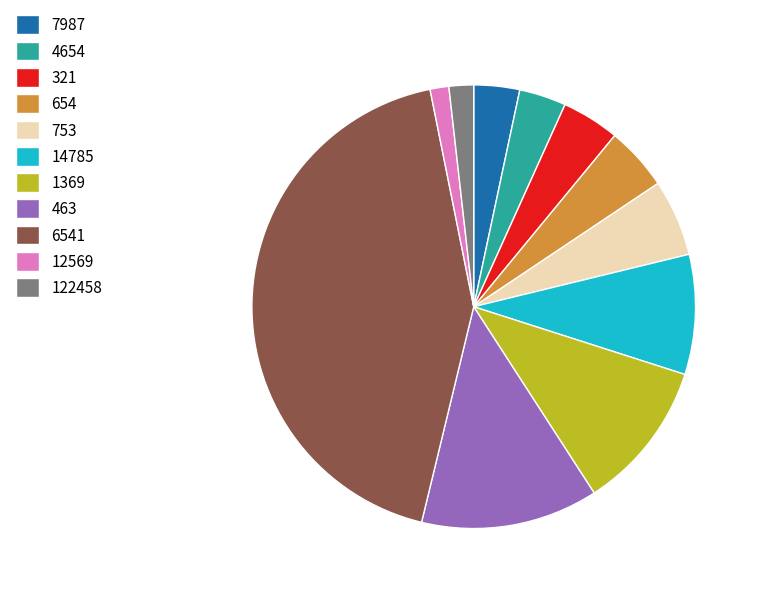

True or false: 1369 accounts for 26% of the total.

False